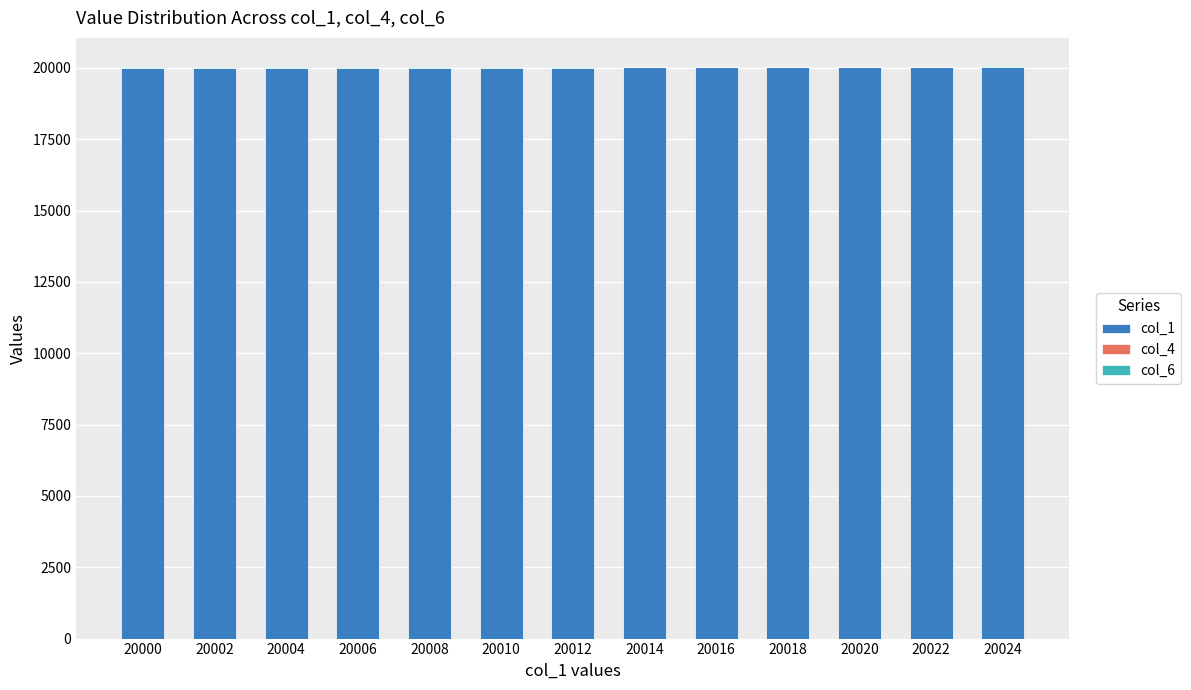

Is it true that col_1 equals 12850 at 20014?

False